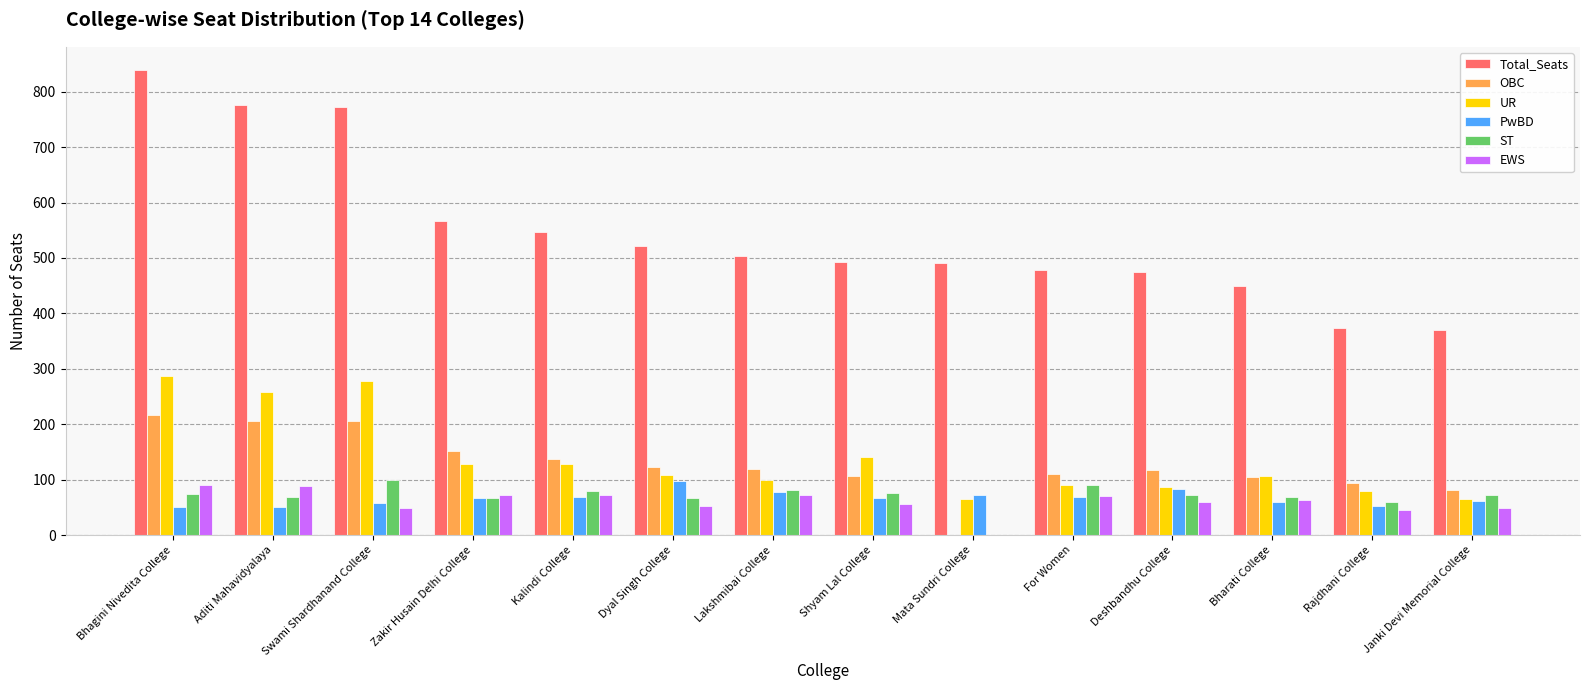

Is it true that UR equals 258 at Aditi Mahavidyalaya?

True